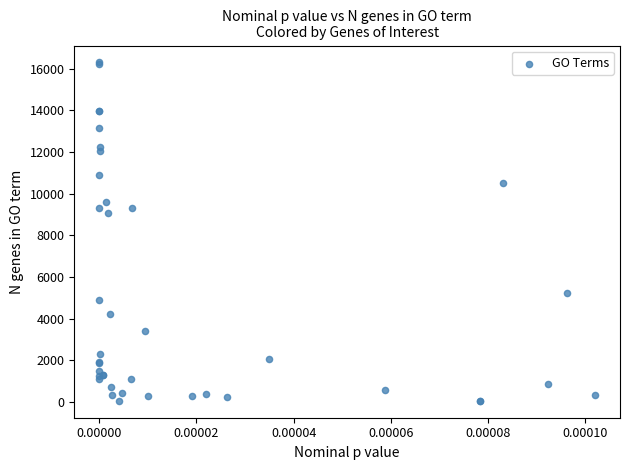

What Y value in the scatter plot is closest to 8178?

9049